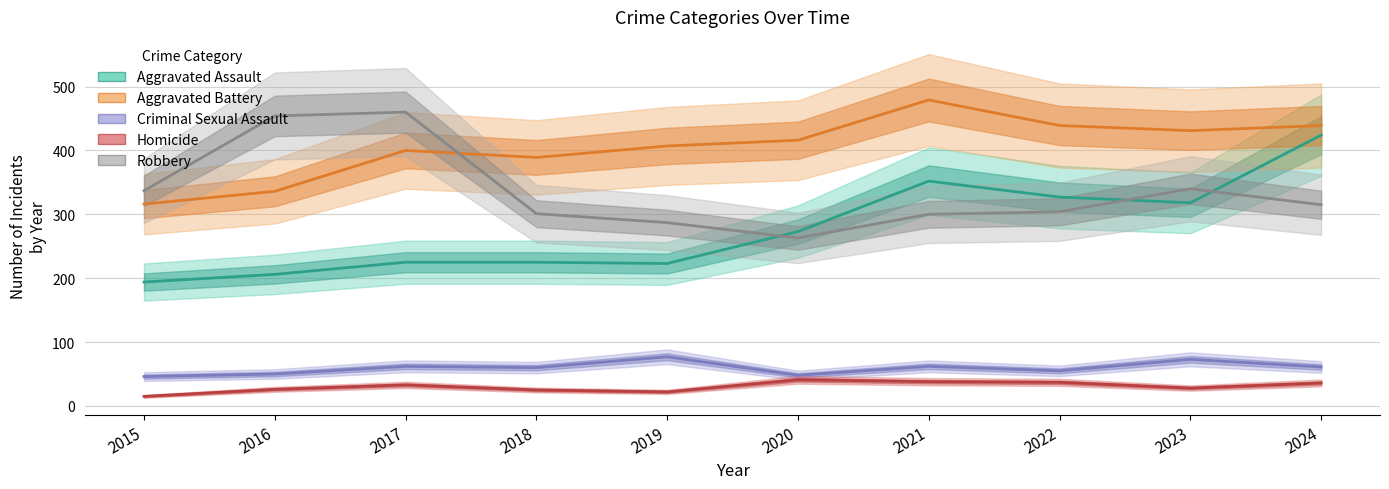

Rank the series at 2020 from highest to lowest value.

Aggravated Battery, Aggravated Assault, Robbery, Criminal Sexual Assault, Homicide